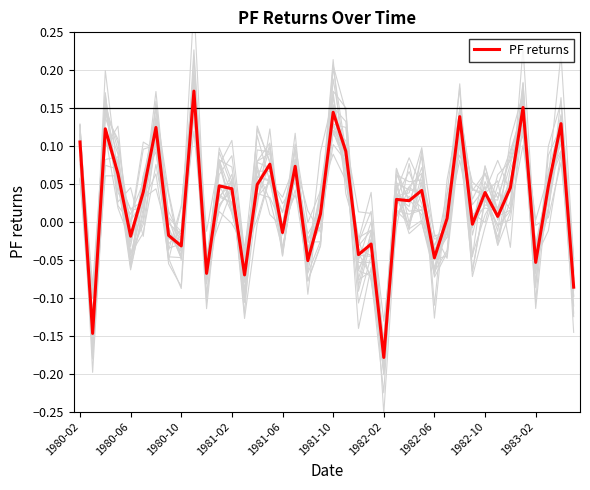

How many data points are less than 0?

15